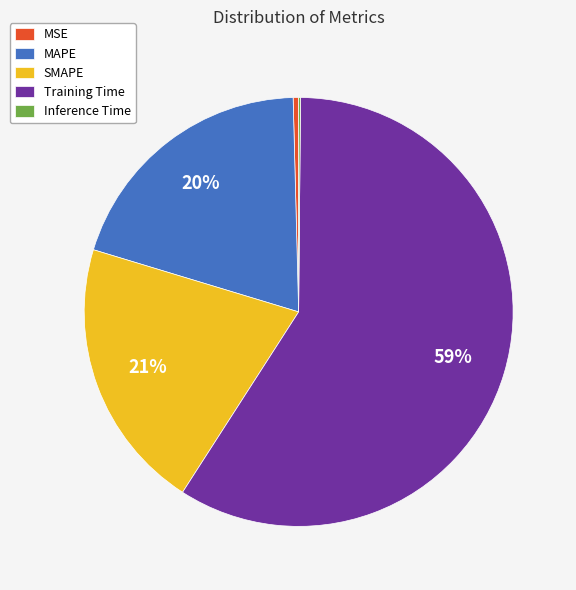

Is there a majority slice in this chart?

Yes